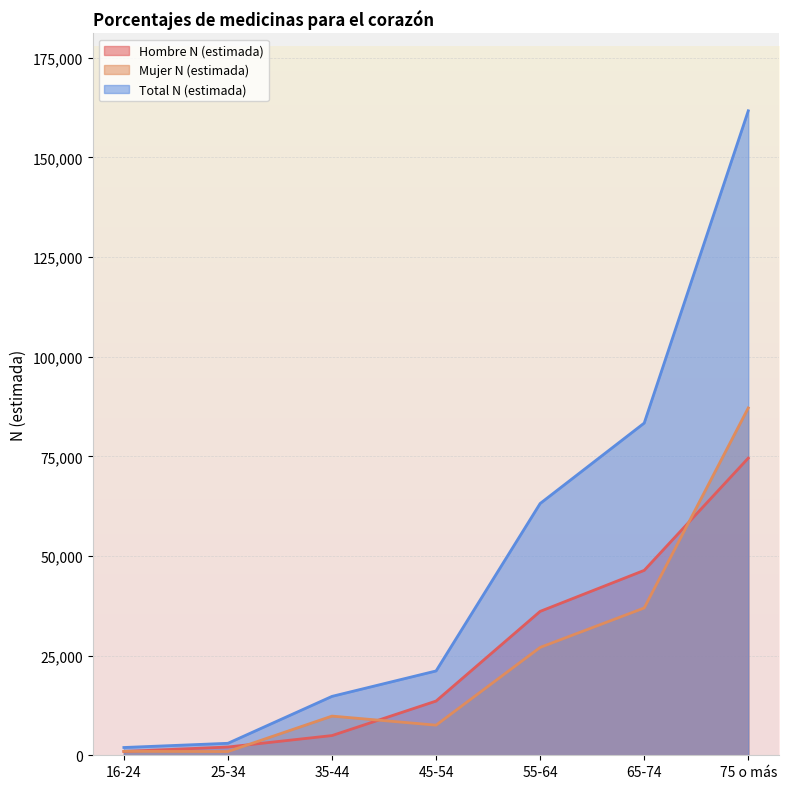

What is the average value of the Total N (estimada) series?

49869